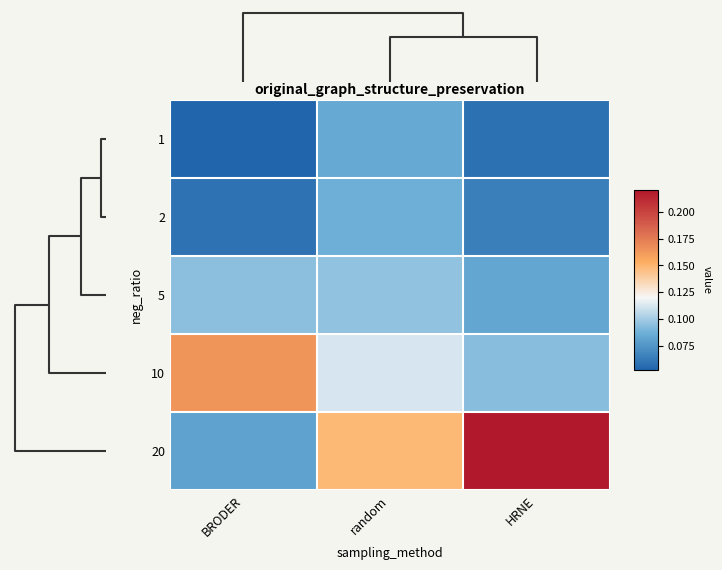

Which series has the largest total across all categories?

20